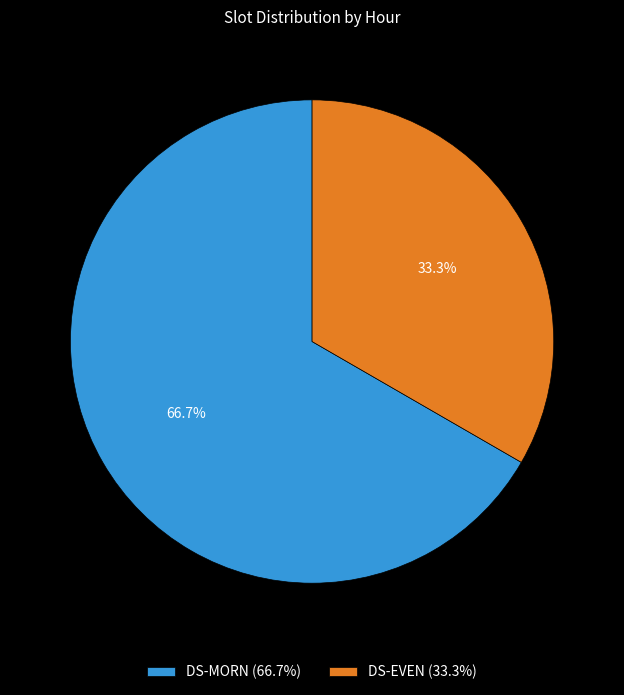

How many slices are in this pie chart?

2